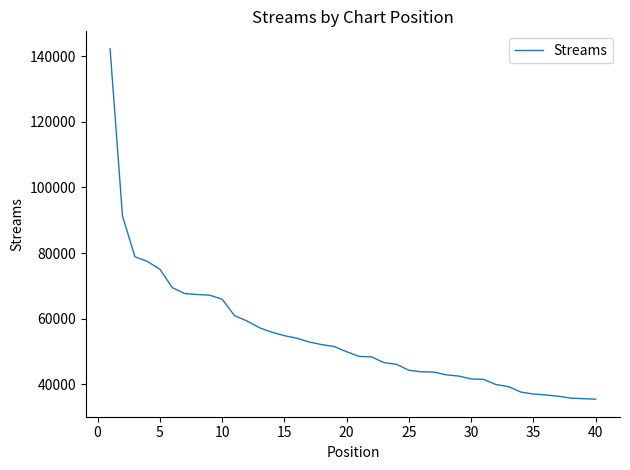

What is the greatest value displayed?

142282